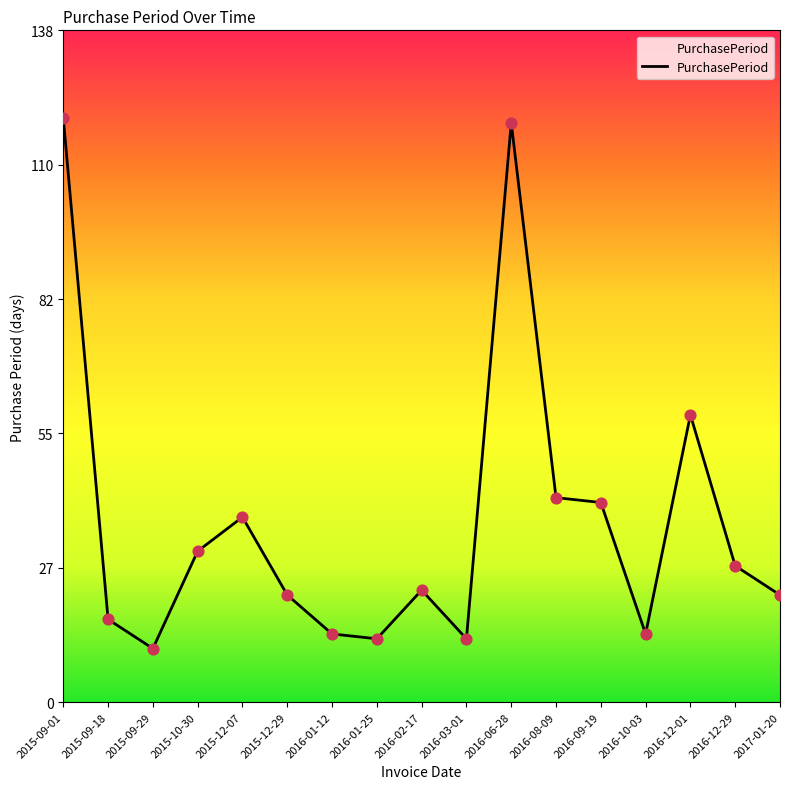

What is the change in value from 2015-09-18 to 2016-03-01?

-4